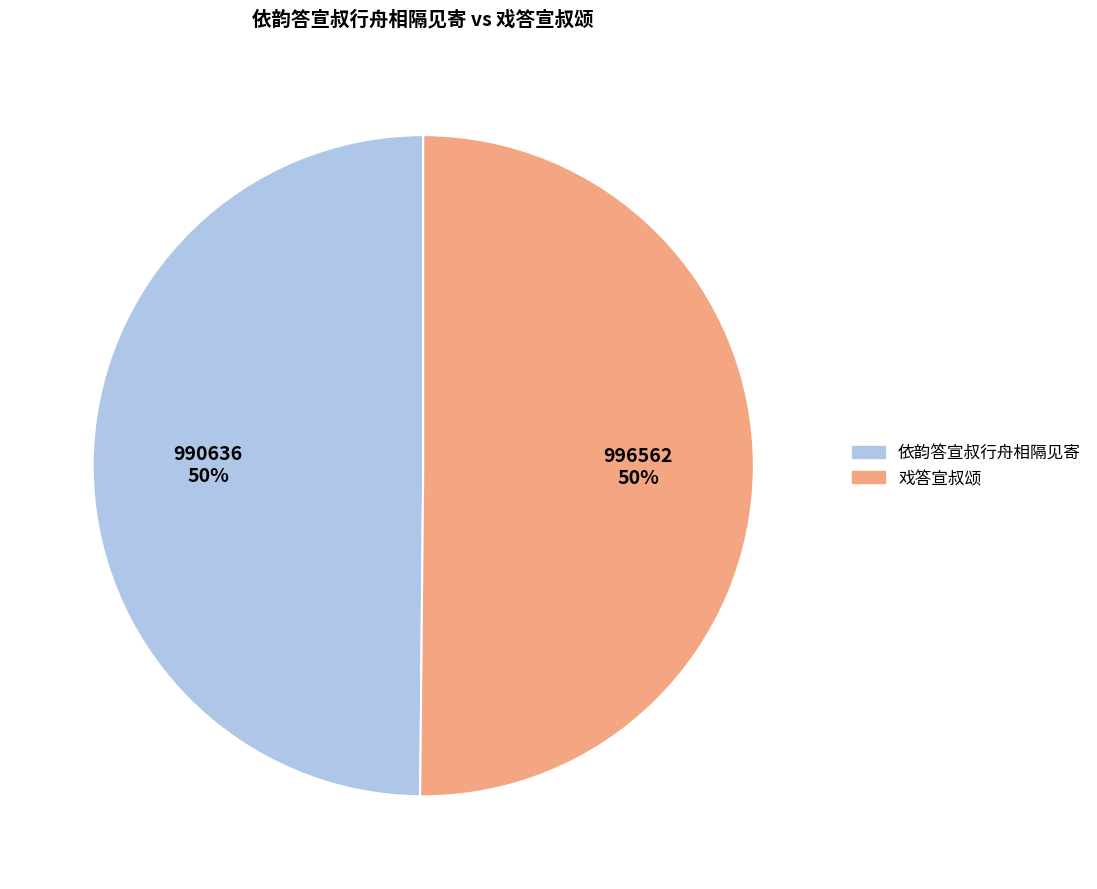

The 戏答宣叔颂 slice represents 50% of the pie. True or false?

True